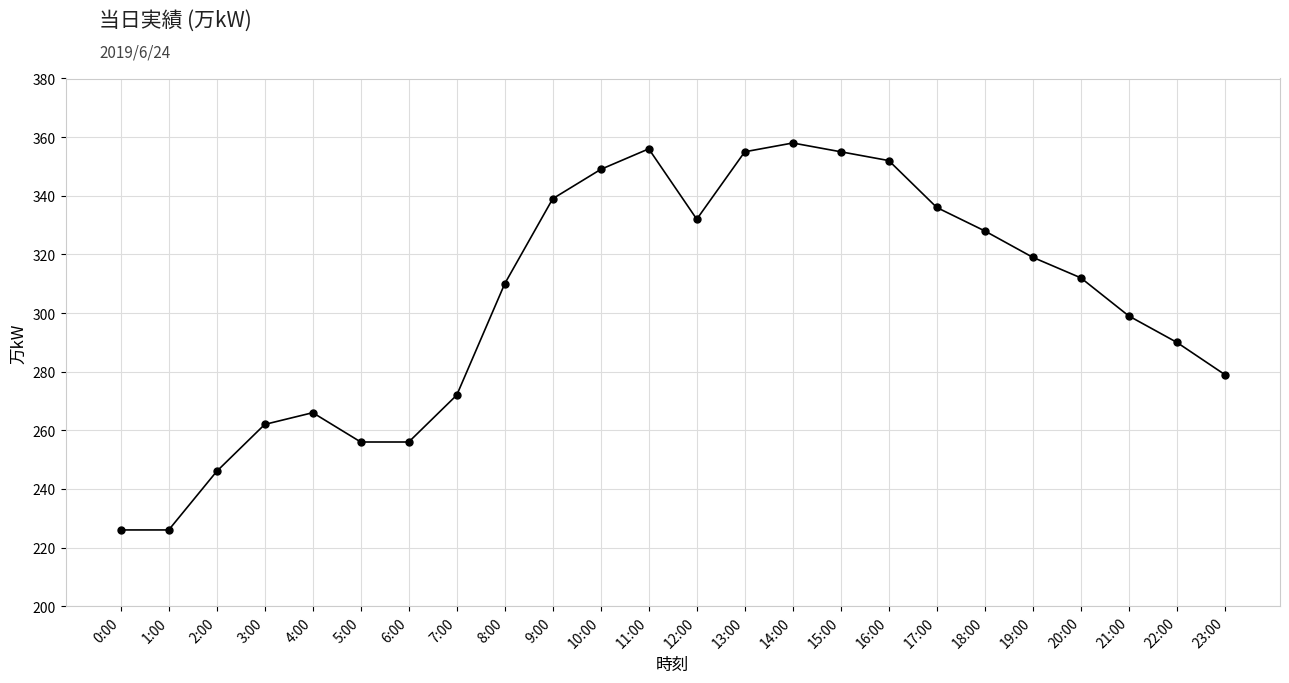

At which category does the data reach its first local peak?

4:00